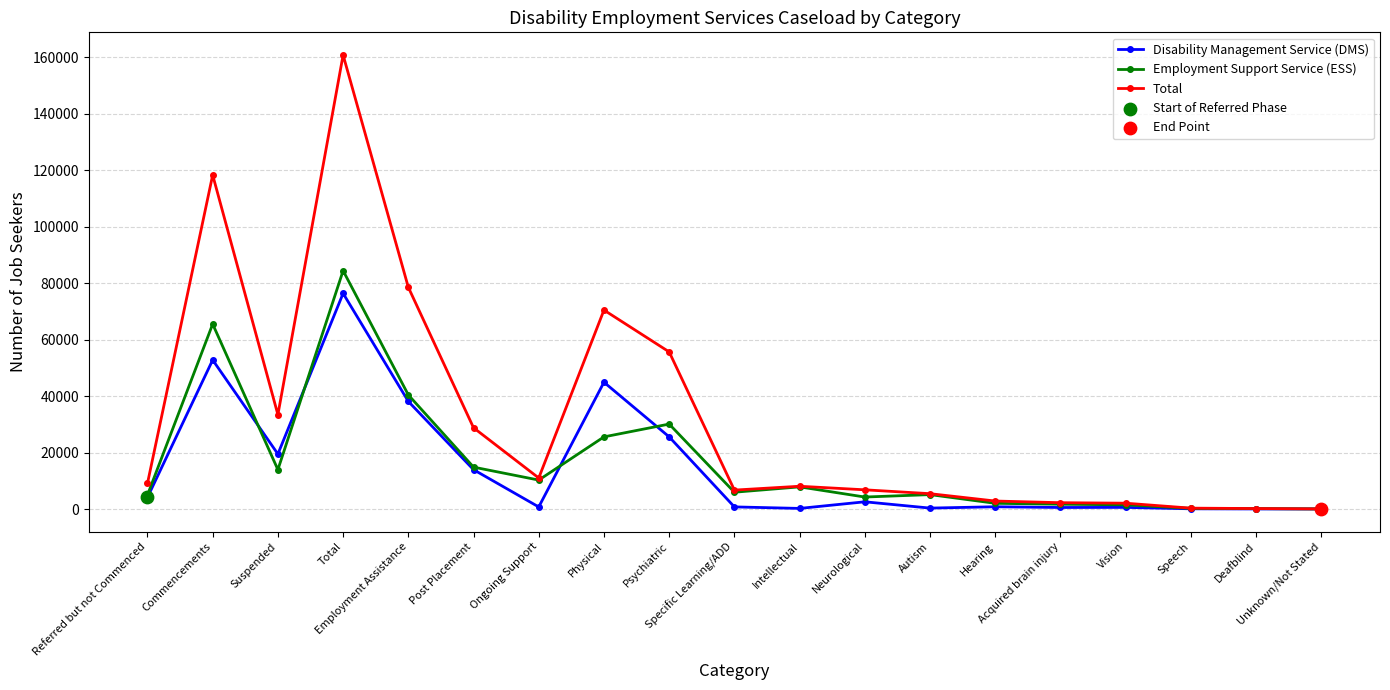

What is the maximum value shown in the chart?

160785